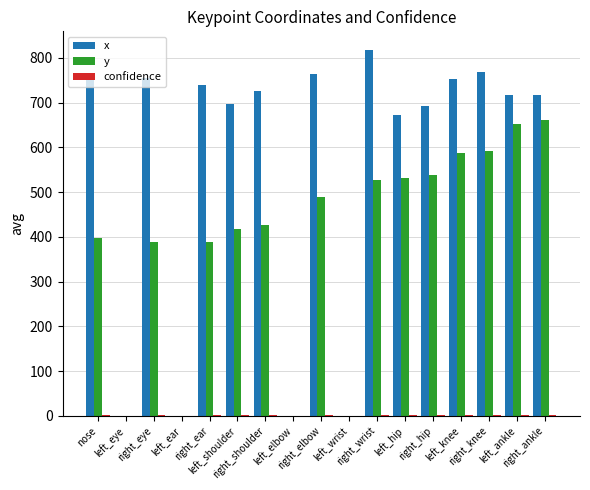

How many data points does each series have?

17